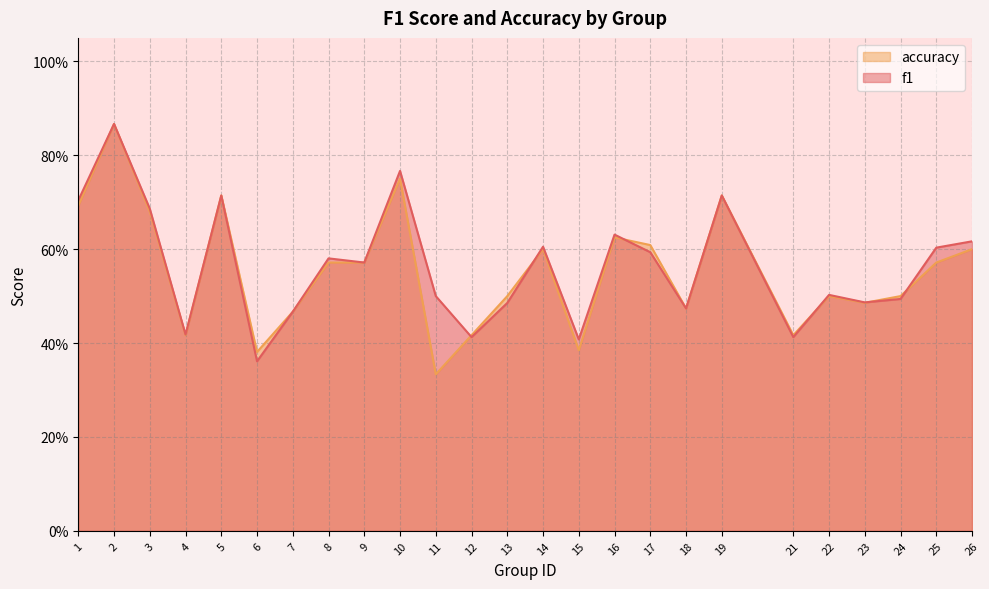

What is the average value of the f1 series?

0.6